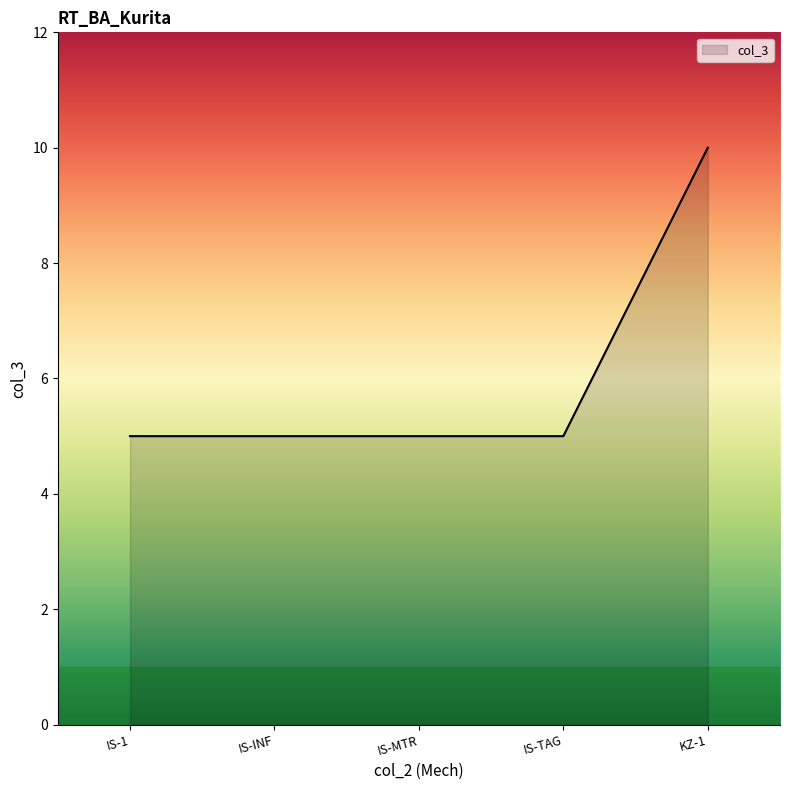

What is the maximum value shown in the chart?

10